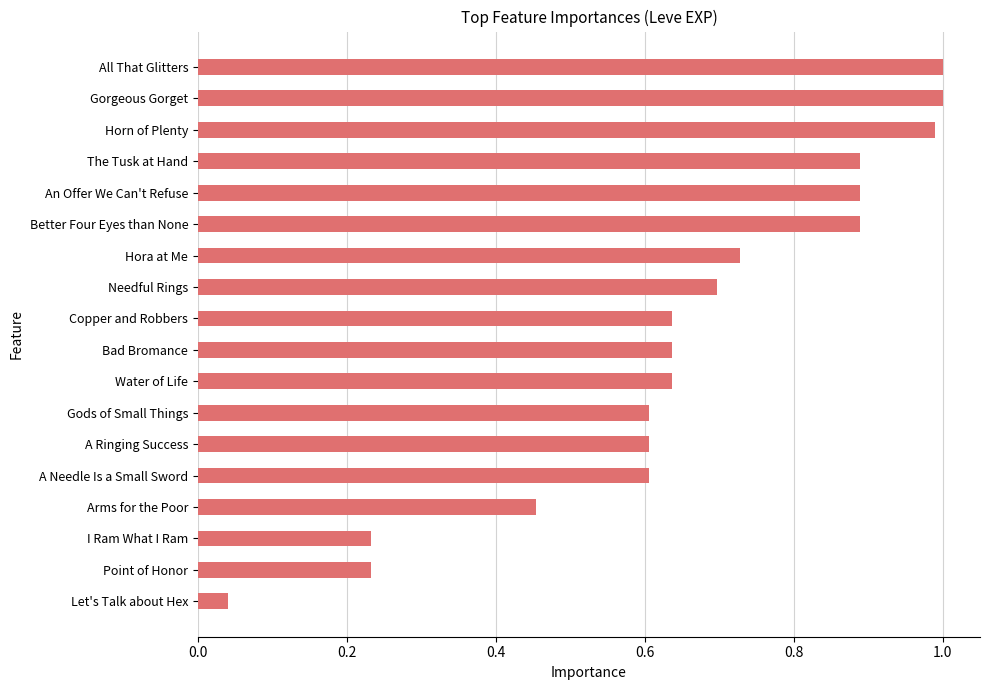

Is it true that the value at Gods of Small Things is 0.6?

True